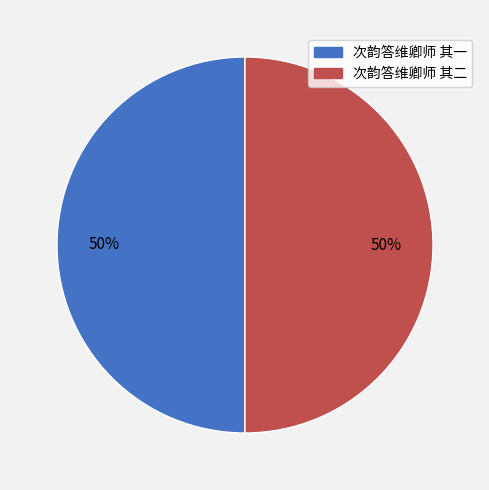

True or false: 次韵答维卿师 其一 accounts for 50% of the total.

True